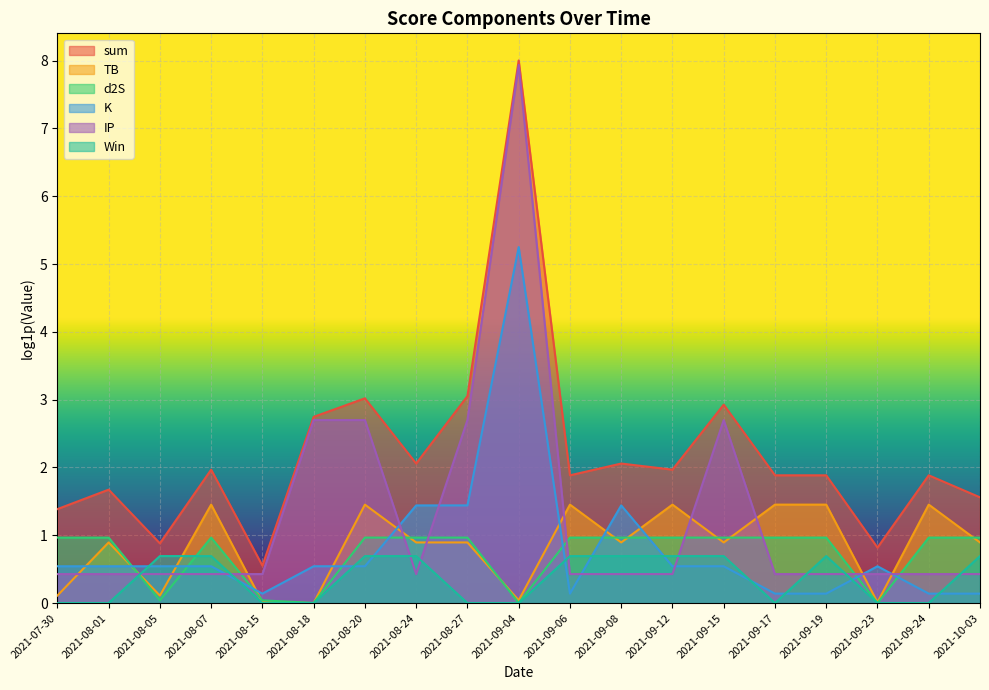

How many lines are shown in the chart?

6